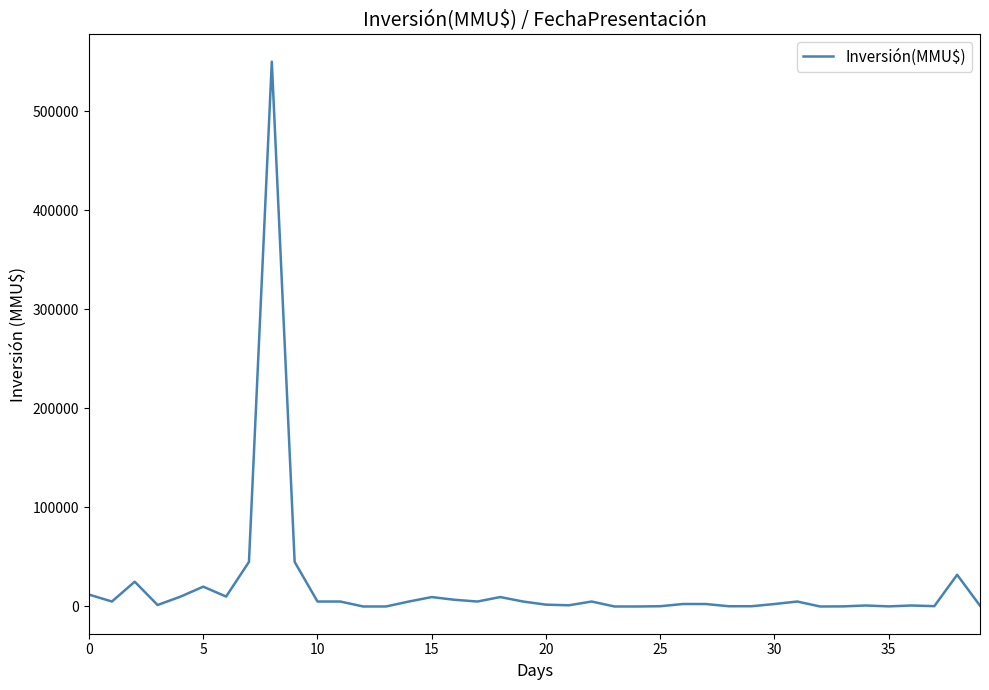

What is the greatest value displayed?

550000